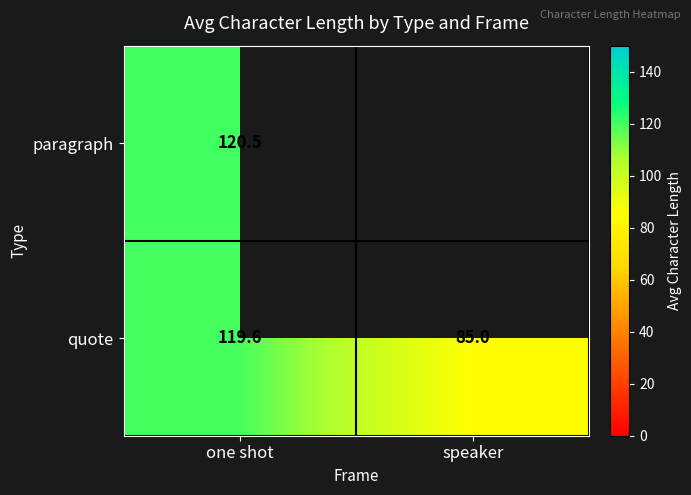

Rank the series at one shot from highest to lowest value.

paragraph, quote